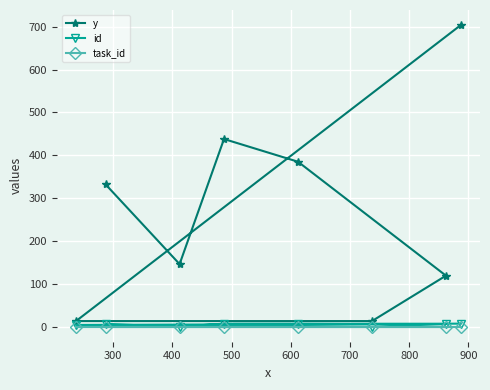

Which series has the largest total across all categories?

y